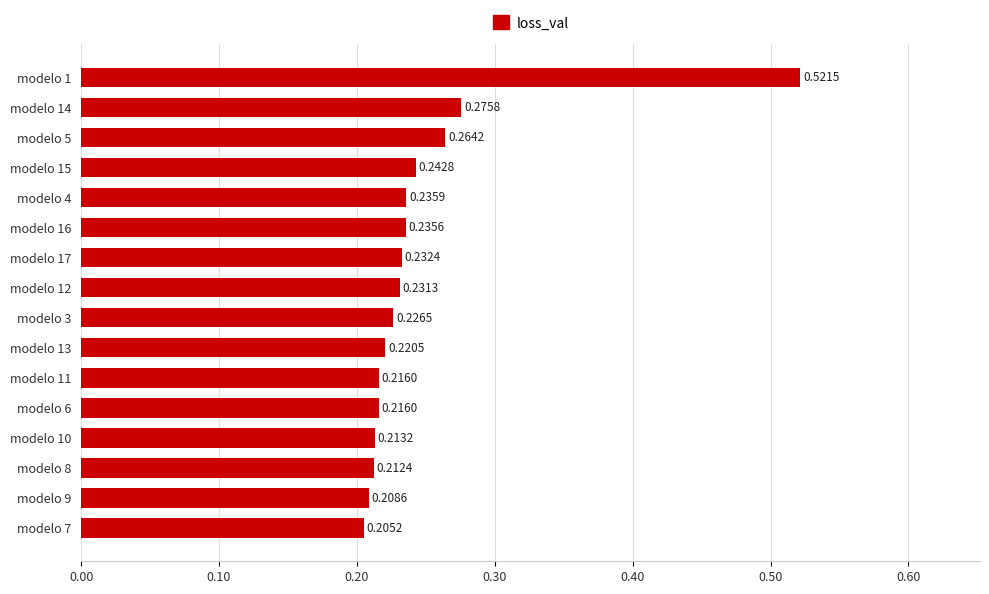

Does the chart contain stacked bars?

No